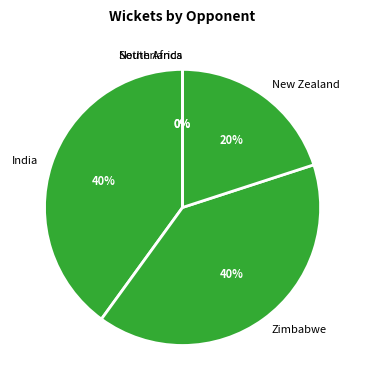

The Zimbabwe slice represents 45% of the pie. True or false?

False